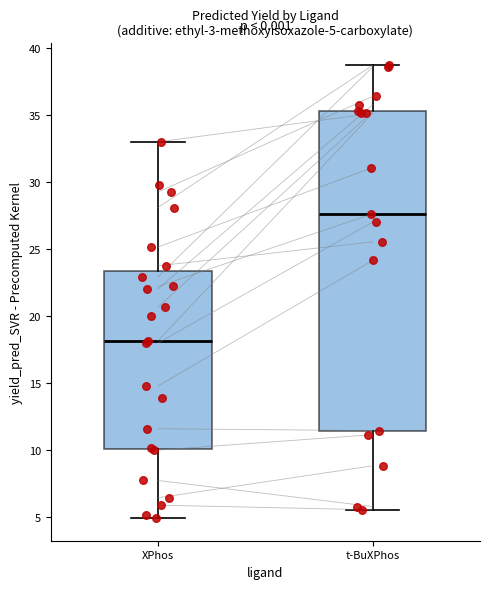

Comparing the boxes themselves (not the whiskers), which one is the tallest?

t-BuXPhos